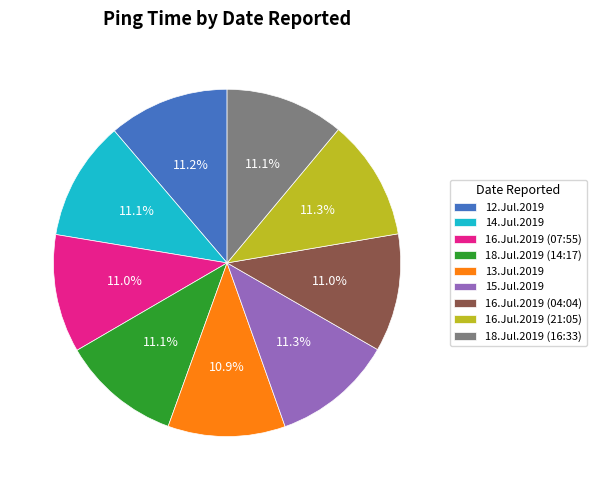

What percentage is NOT represented by 12.Jul.2019?

88.8%